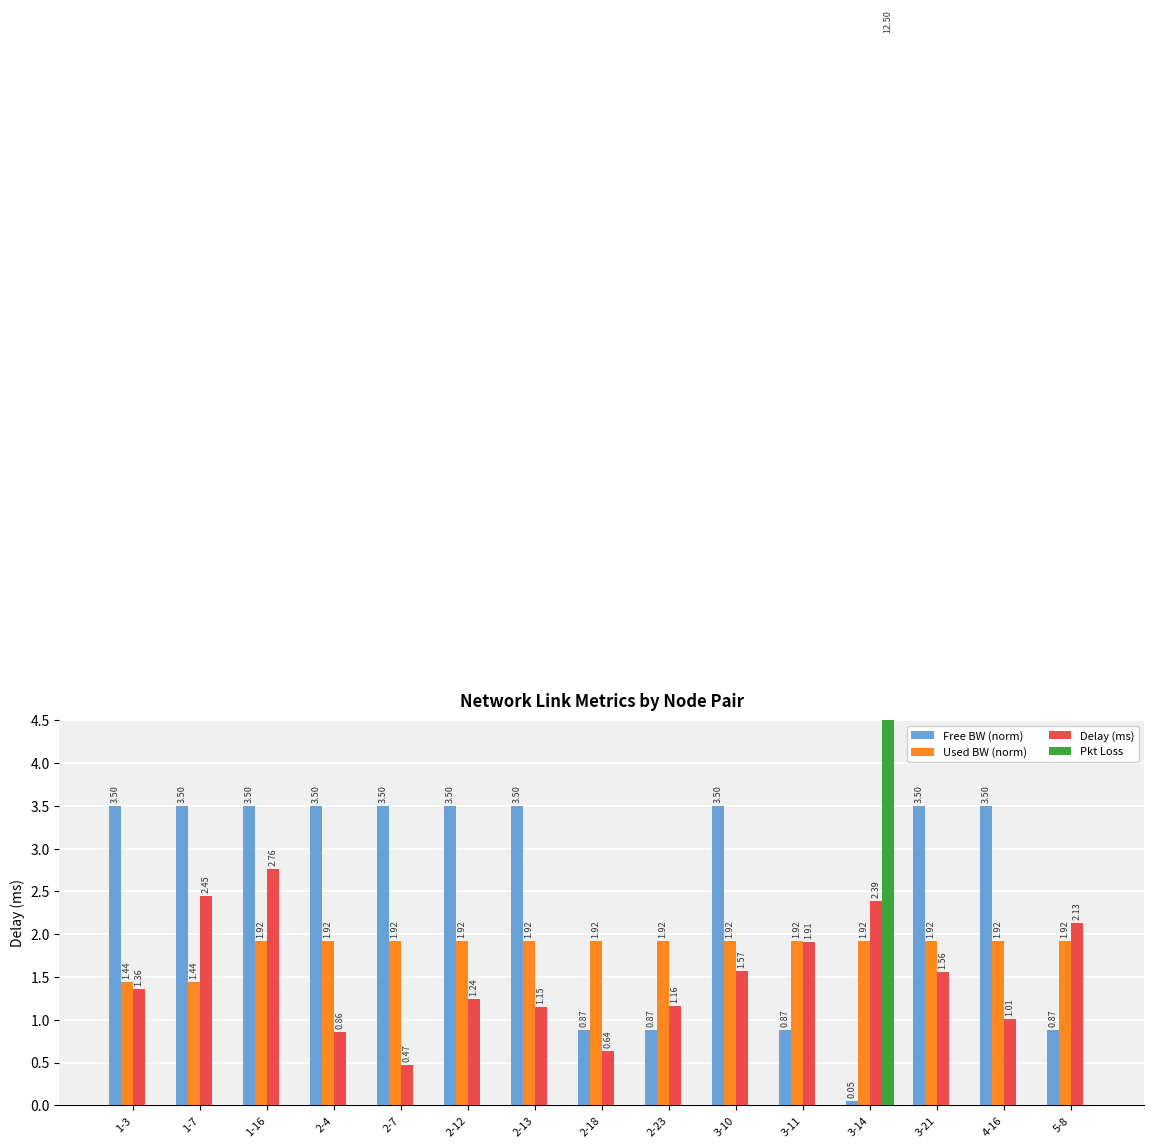

Is the value of Pkt Loss at 2-7 greater than the value of Delay (ms) at 2-13?

No